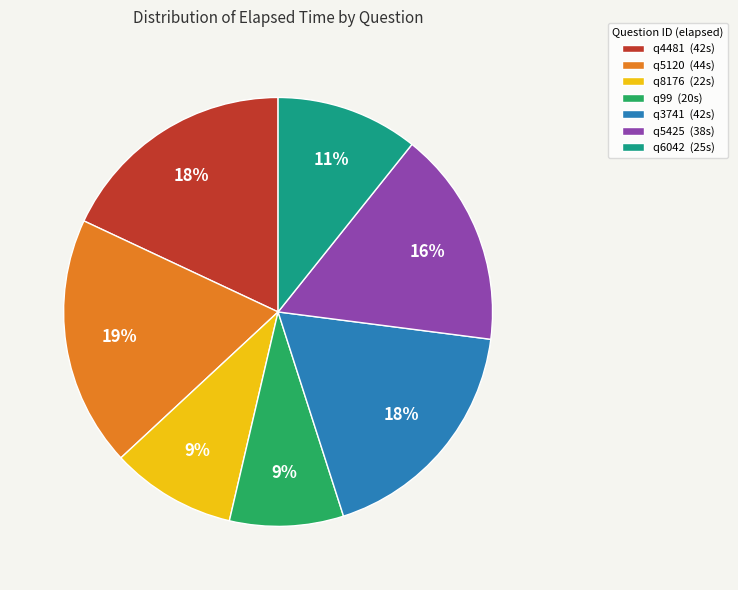

To the nearest percent, what portion does q5120 represent?

19%